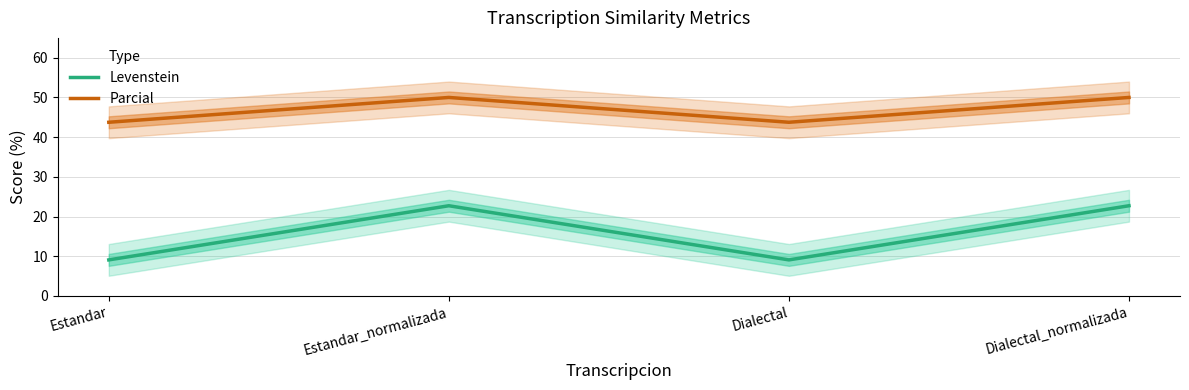

The Parcial series shows 50.0 at Estandar_normalizada. True or false?

True